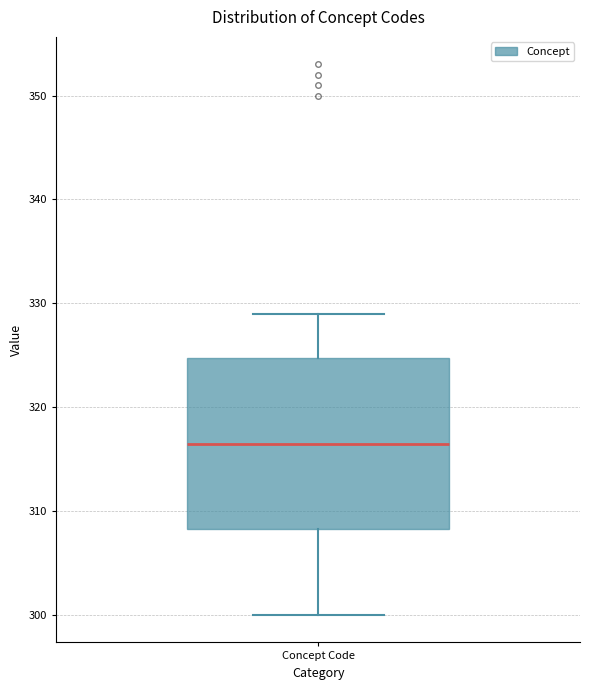

Transcribe this box plot: give where the median line is, the range the box spans, and where the two whiskers end, as read against the y-axis. The values are not printed on the chart, so give them approximately, as read against the axis.

median 317, box 308 to 325, whiskers 300 to 329